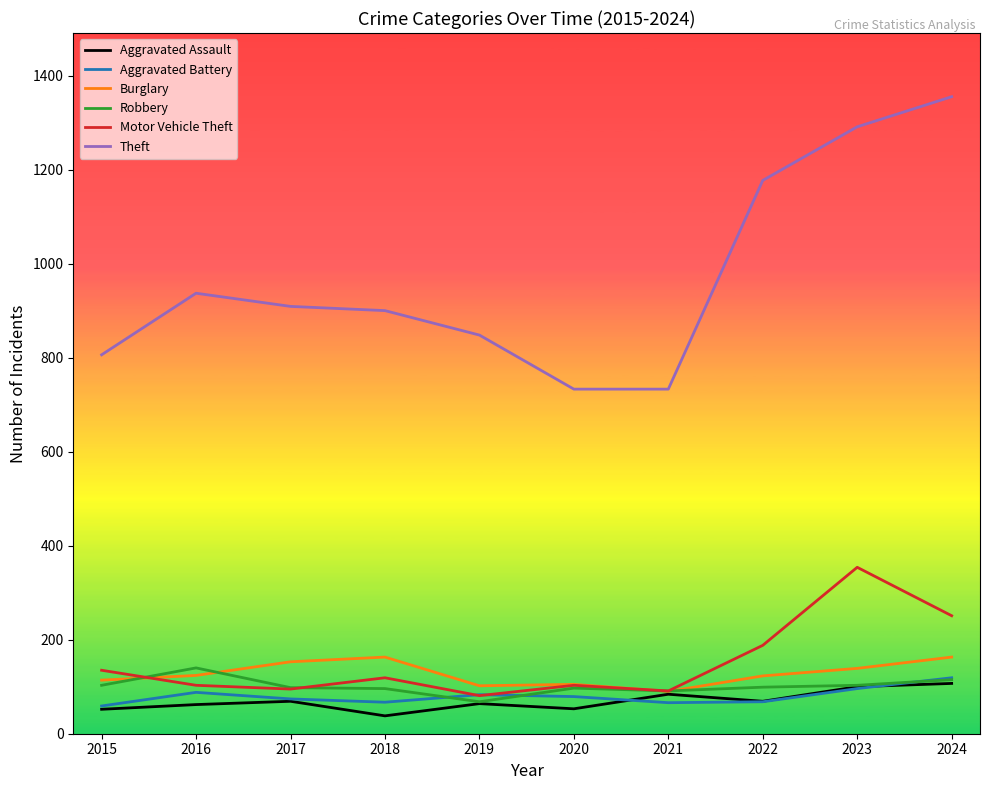

What is the difference between the maximum and second lowest values in the Motor Vehicle Theft series?

263